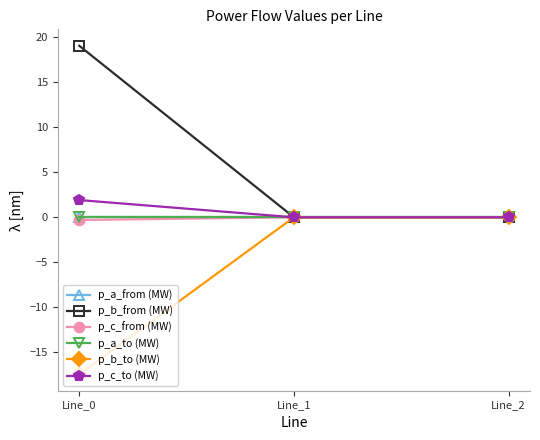

Reading right to left, what are all the values shown in this chart?

p_a_from (MW): Line_2=-0.0	Line_1=-0.0	Line_0=-0.0
p_b_from (MW): Line_2=0.0	Line_1=0.0	Line_0=19.1
p_c_from (MW): Line_2=0.0	Line_1=0.0	Line_0=-0.3
p_a_to (MW): Line_2=0.0	Line_1=0.0	Line_0=0.0
p_b_to (MW): Line_2=-0.0	Line_1=-0.0	Line_0=-17.5
p_c_to (MW): Line_2=-0.0	Line_1=-0.0	Line_0=1.9